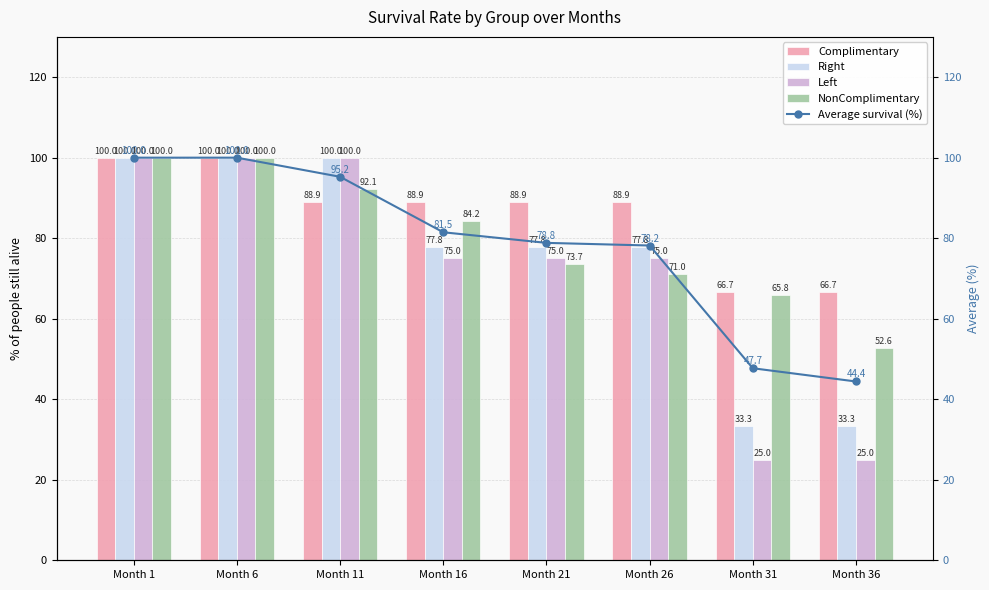

What is the value of the Average survival (%) bar at the 5th from the left?

78.8